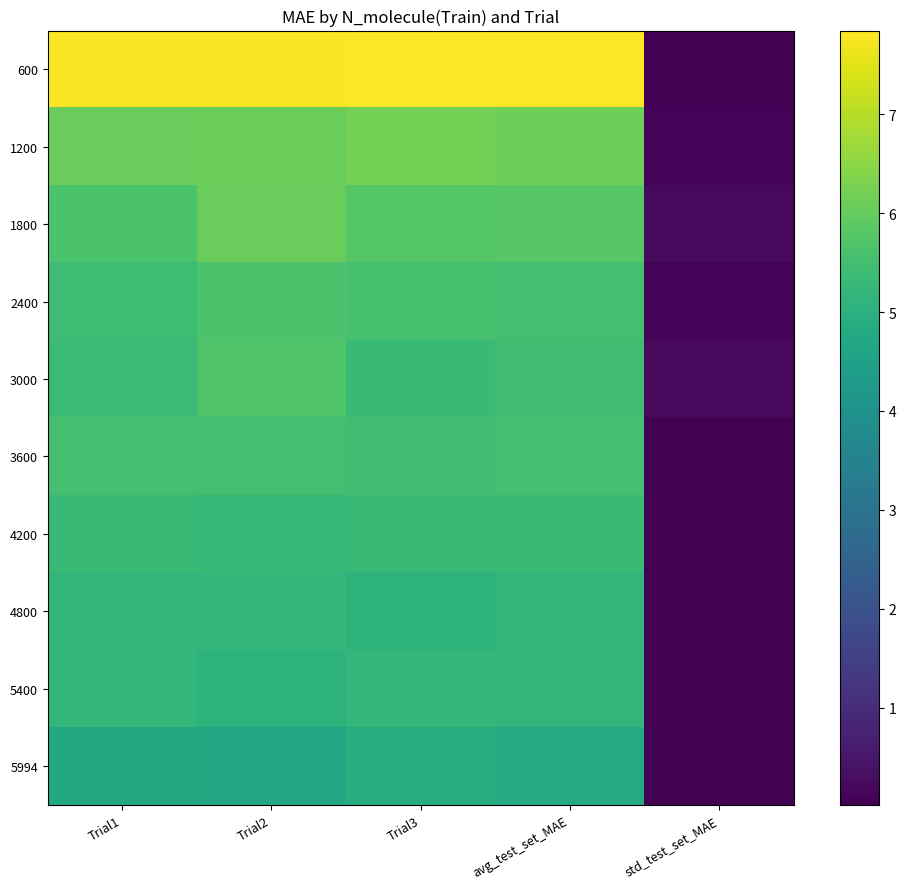

Which series changed the most between Trial3 and avg_test_set_MAE?

3000